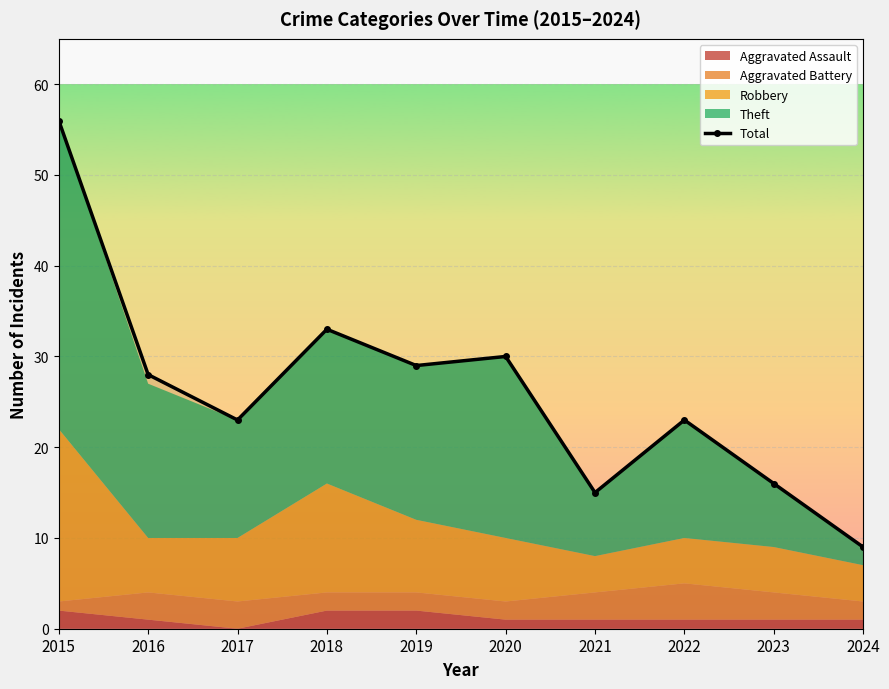

Read the value at 2017, to the nearest 10.

20